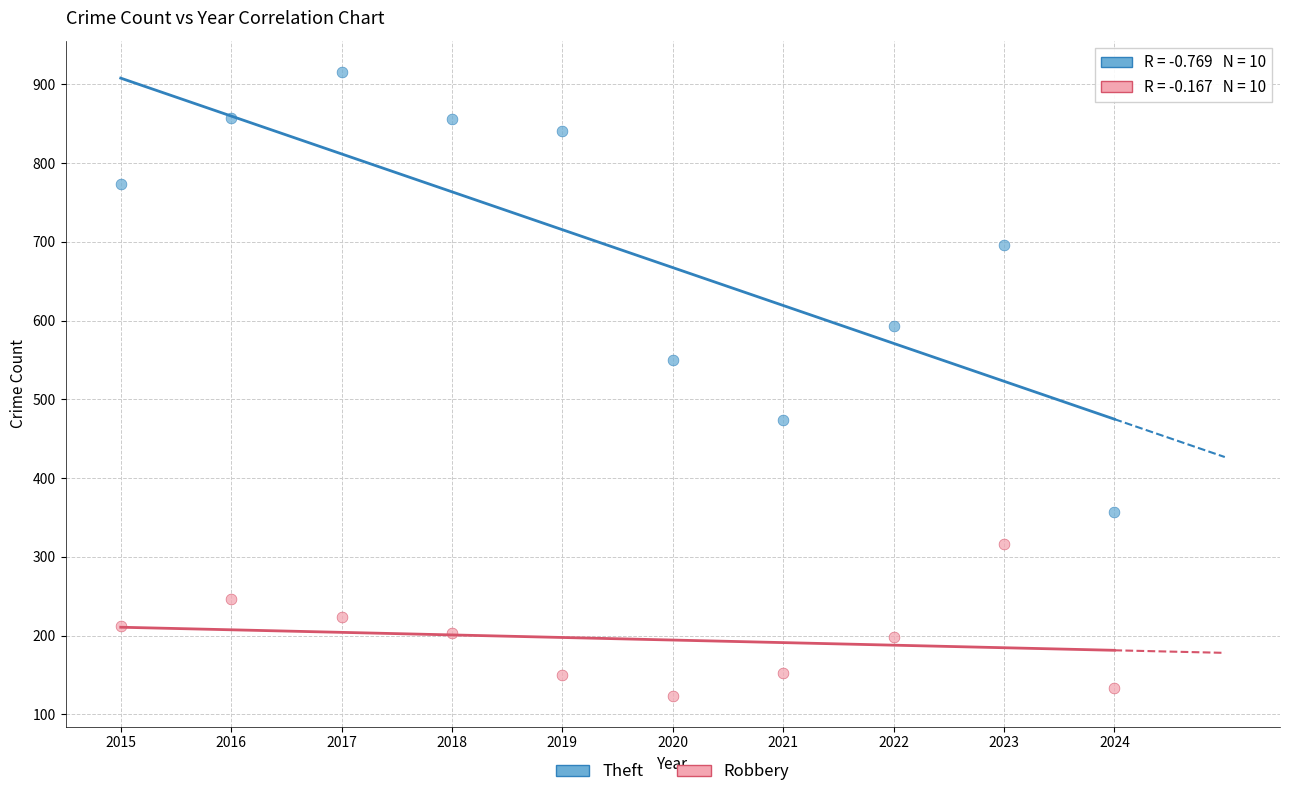

What are all the series names shown in the legend?

Theft, Robbery